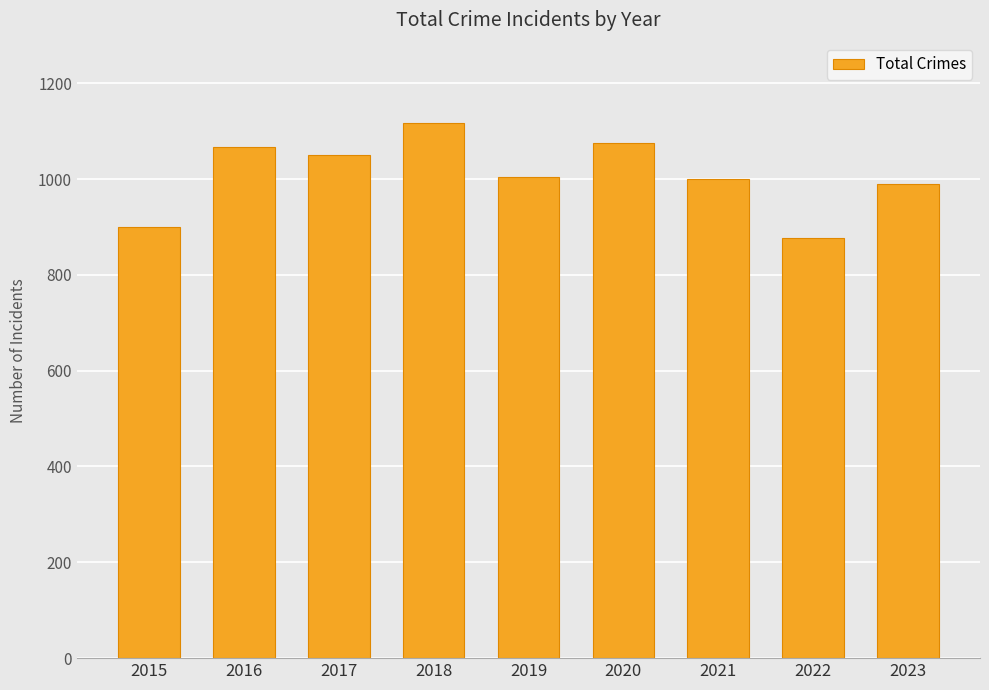

Where does the data first go above 1005?

2016